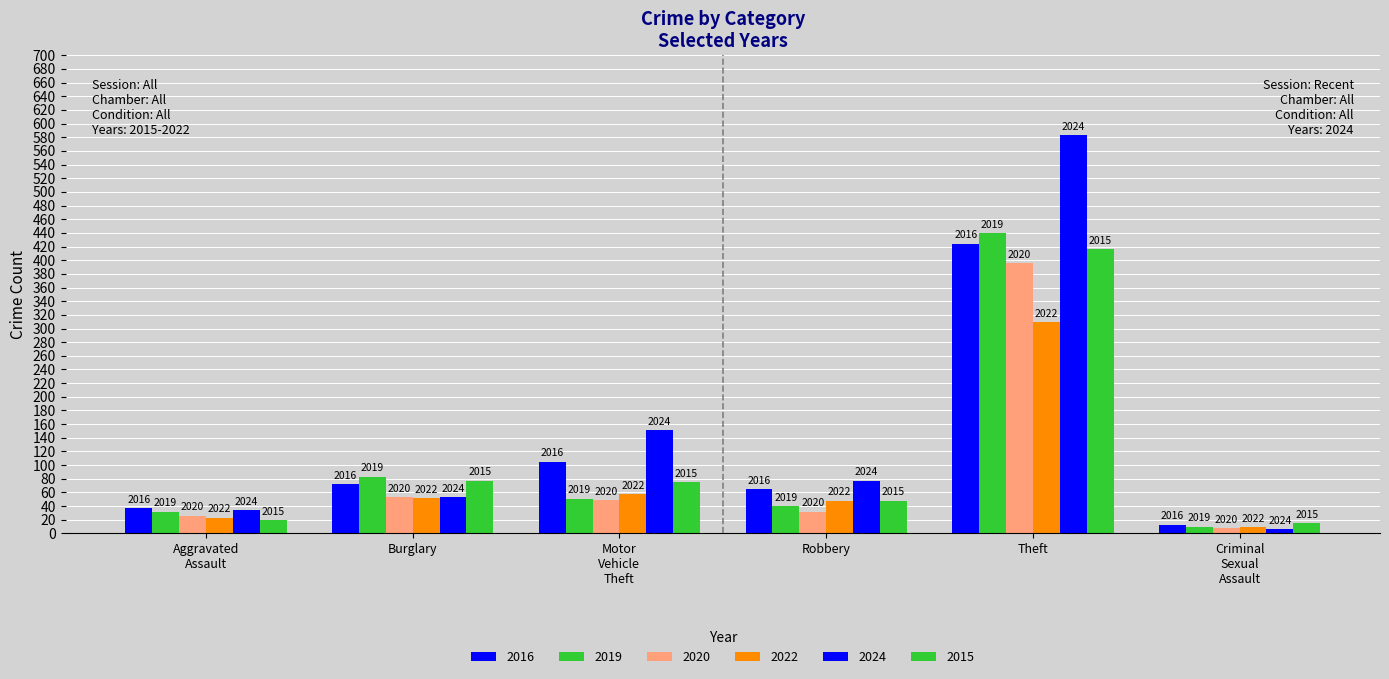

Does the chart contain stacked bars?

No